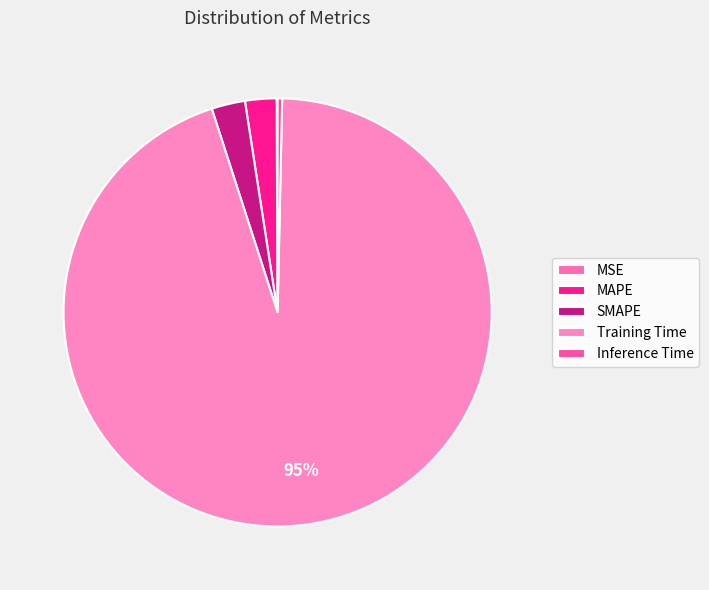

To the nearest percent, what percentage of the pie is MAPE?

2%